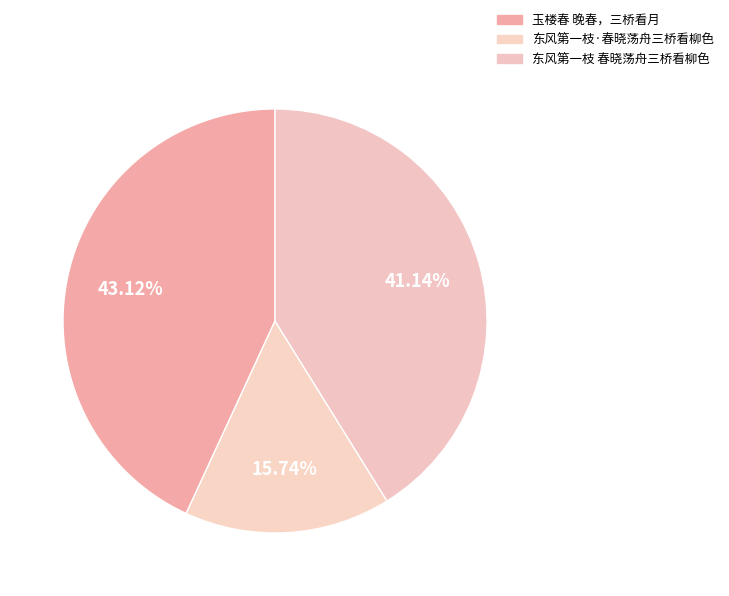

What is the smallest slice in the pie chart?

东风第一枝·春晓荡舟三桥看柳色